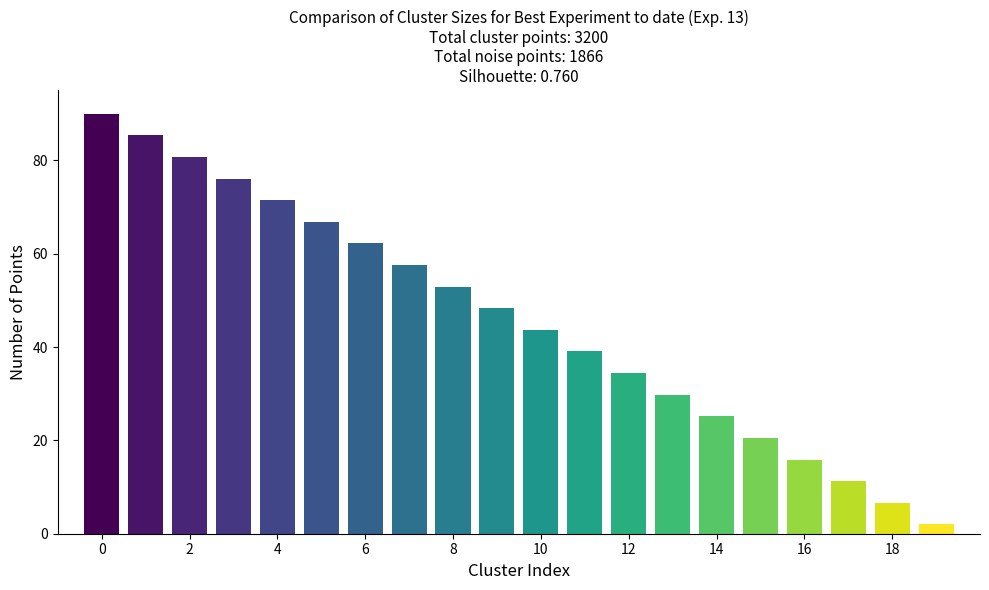

What is the value of the 4th bar from the left?

76.1